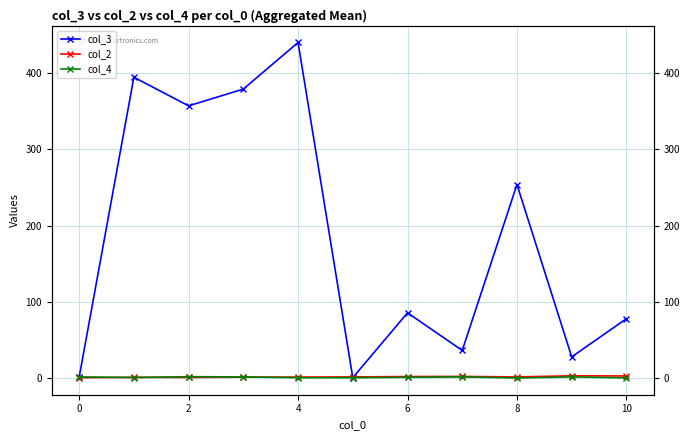

What is the sum of the col_2 values at 0 and 10?

4.2